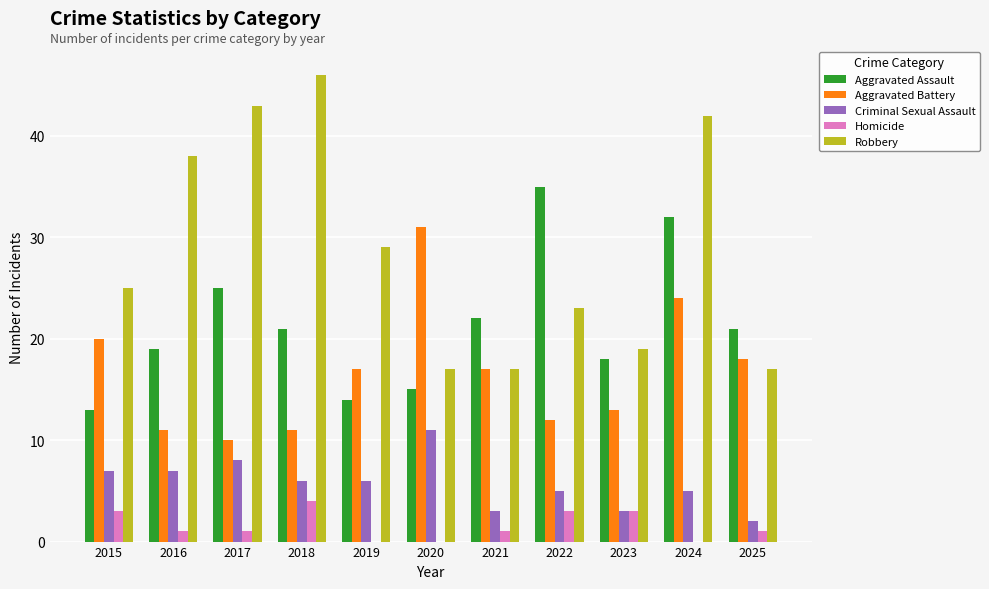

Reading left to right, extract all data points from this chart.

Aggravated Assault: 2015=13	2016=19	2017=25	2018=21	2019=14	2020=15	2021=22	2022=35	2023=18	2024=32	2025=21
Aggravated Battery: 2015=20	2016=11	2017=10	2018=11	2019=17	2020=31	2021=17	2022=12	2023=13	2024=24	2025=18
Criminal Sexual Assault: 2015=7	2016=7	2017=8	2018=6	2019=6	2020=11	2021=3	2022=5	2023=3	2024=5	2025=2
Homicide: 2015=3	2016=1	2017=1	2018=4	2019=0	2020=0	2021=1	2022=3	2023=3	2024=0	2025=1
Robbery: 2015=25	2016=38	2017=43	2018=46	2019=29	2020=17	2021=17	2022=23	2023=19	2024=42	2025=17